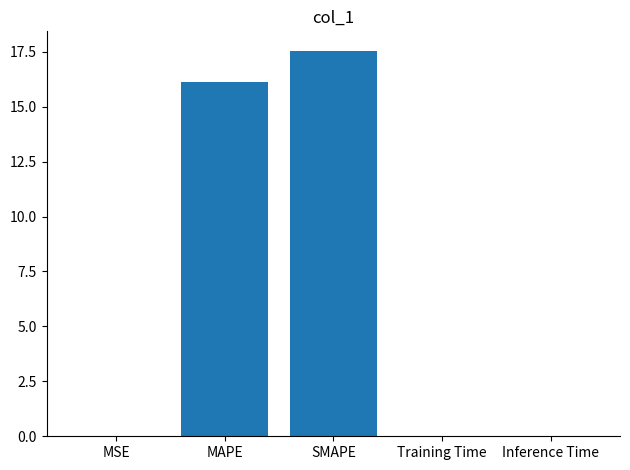

What is the sum of all values?

33.7